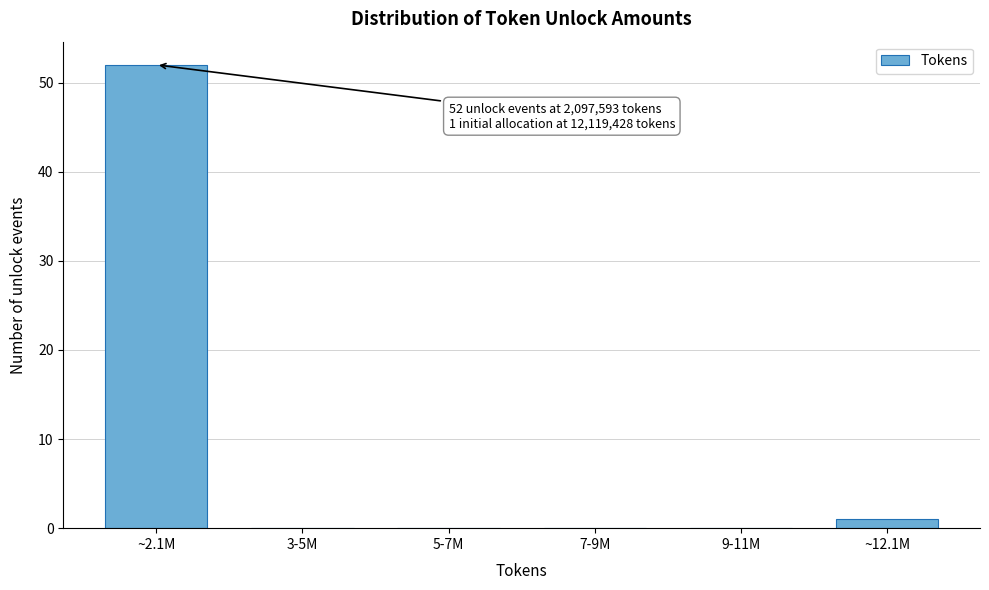

What is the sum of the values at 7-9M and ~2.1M?

52